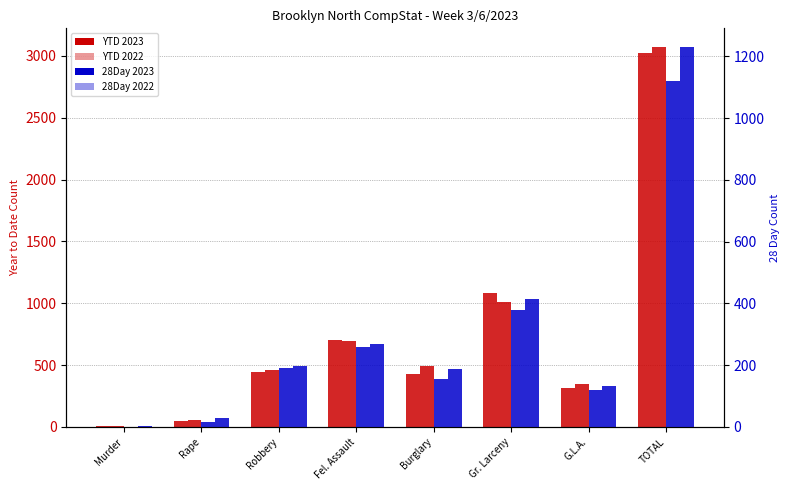

Between G.L.A. and TOTAL, which is larger?

TOTAL